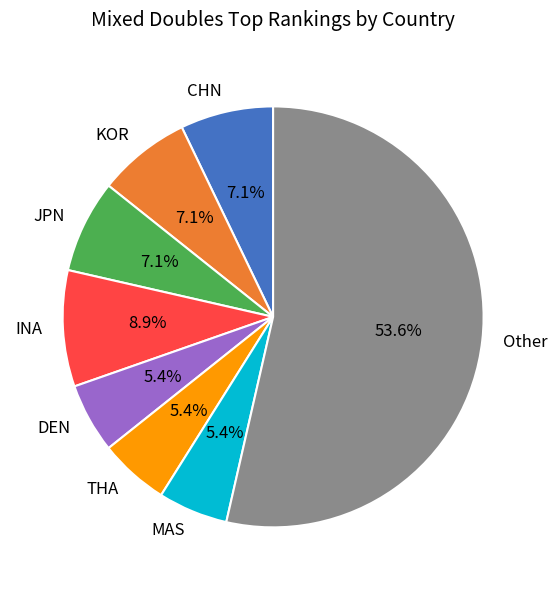

To the nearest percent, what percentage of the pie is JPN?

7%